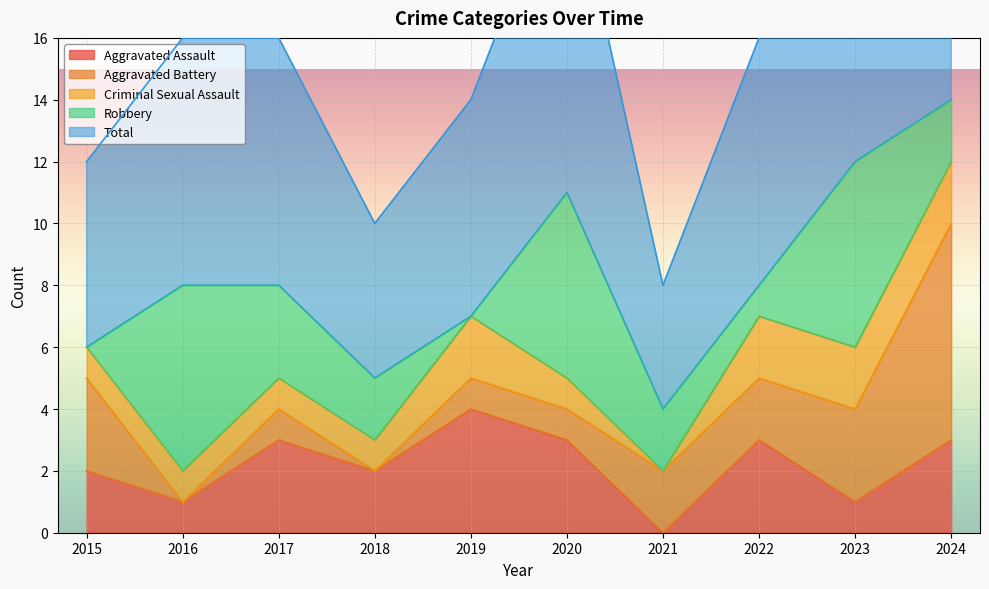

What is the total value across all series at 2024?

28